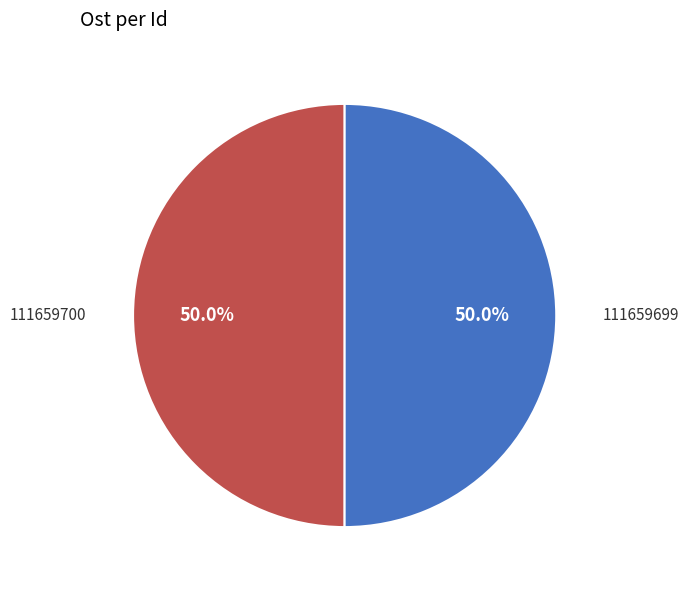

Count the number of slices in the pie.

2